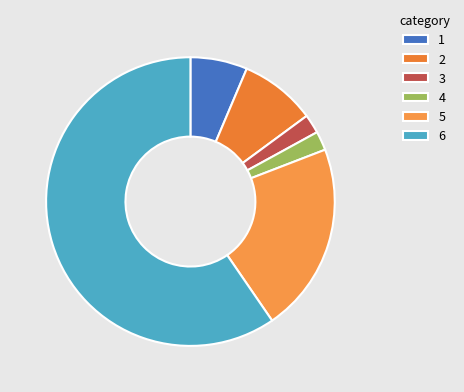

Count the number of slices in the pie.

6